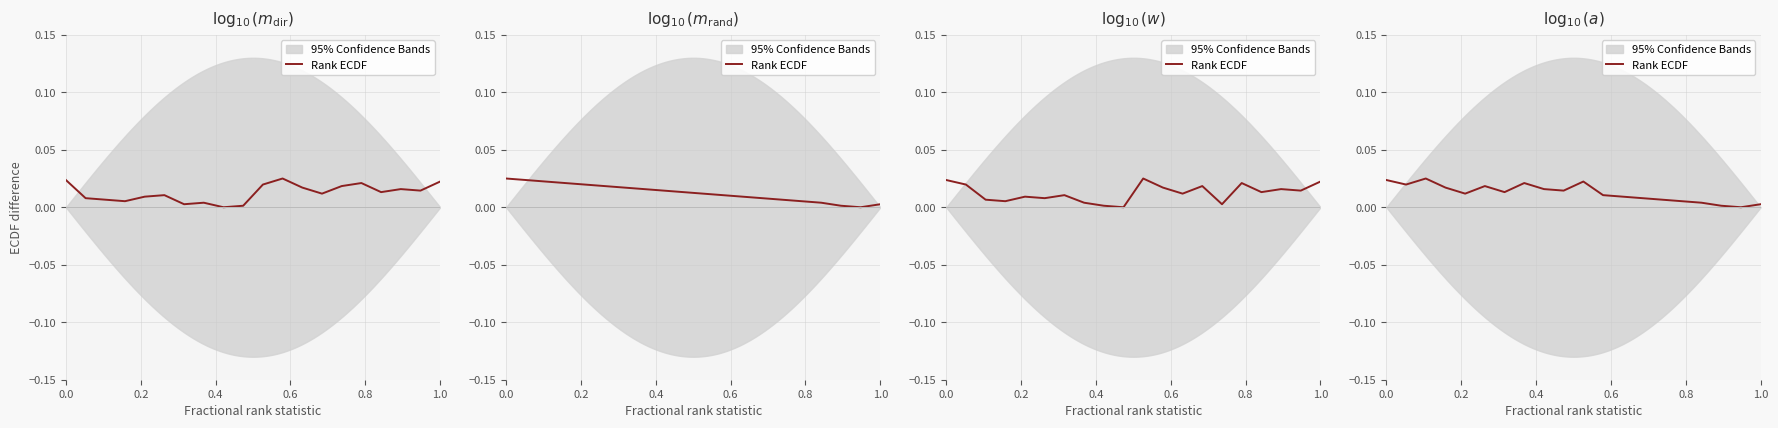

The chart shows a value of 0.0 at 0.6. True or false?

True